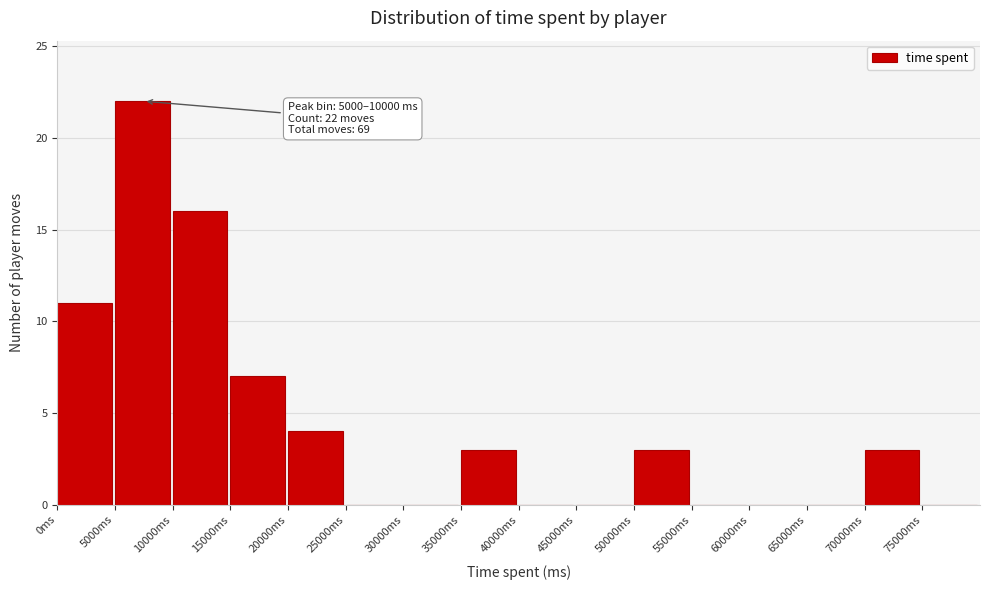

Which range on the x-axis has the tallest bar?

5000 to 10000